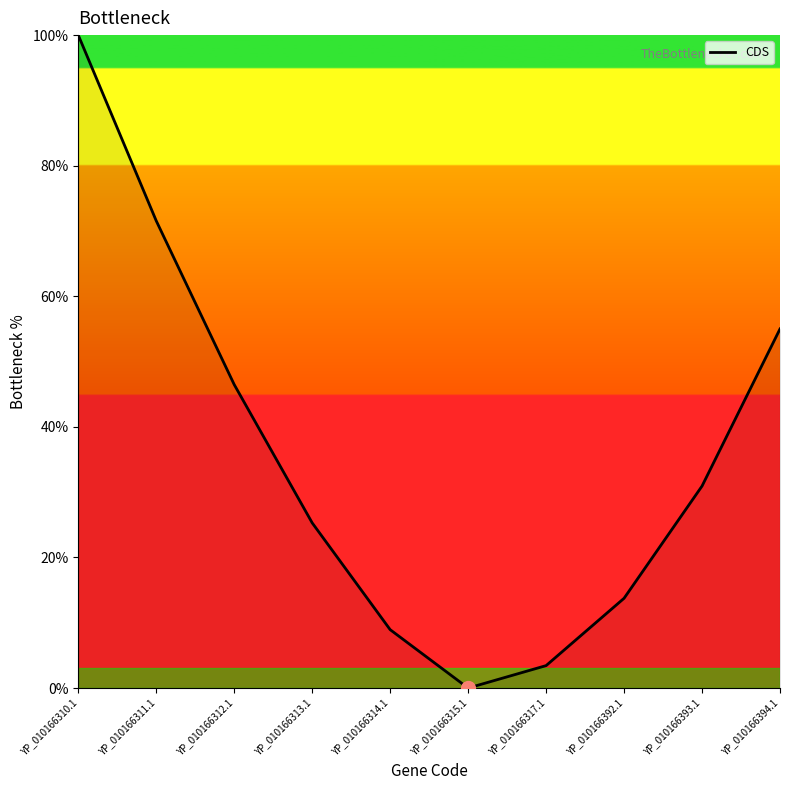

How many values are below 30?

5